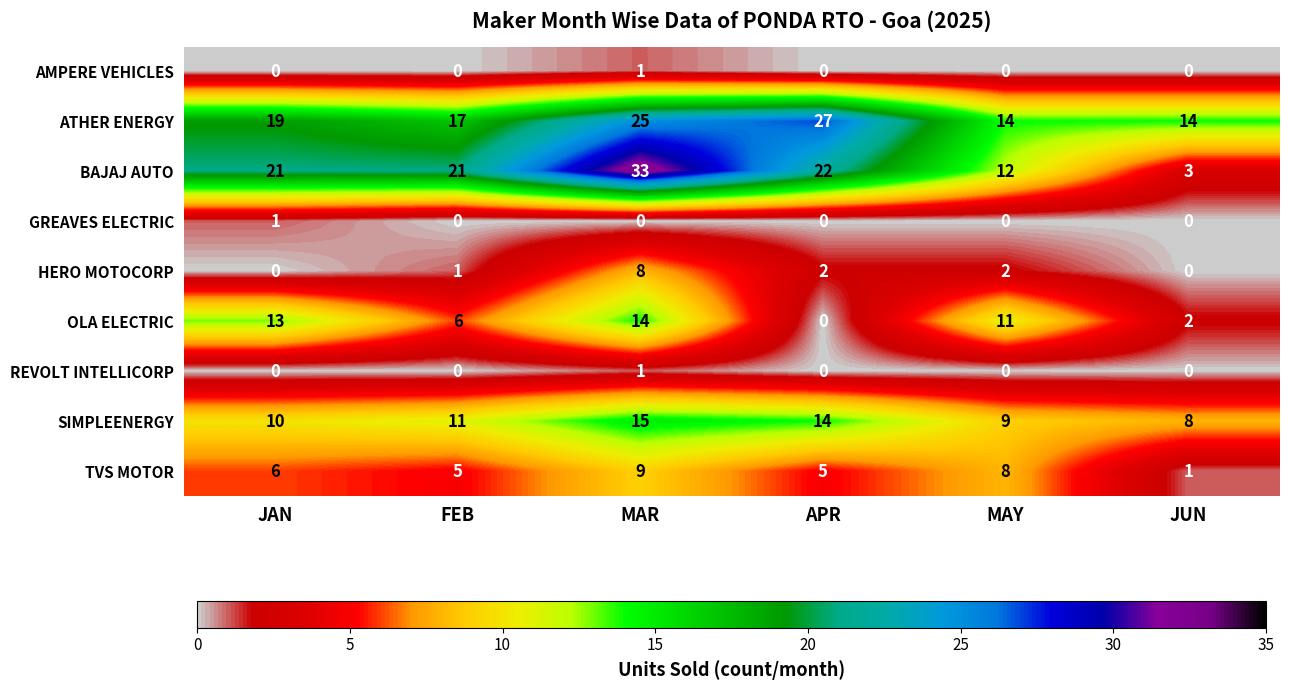

How many ATHER ENERGY values are between 14 and 25?

5